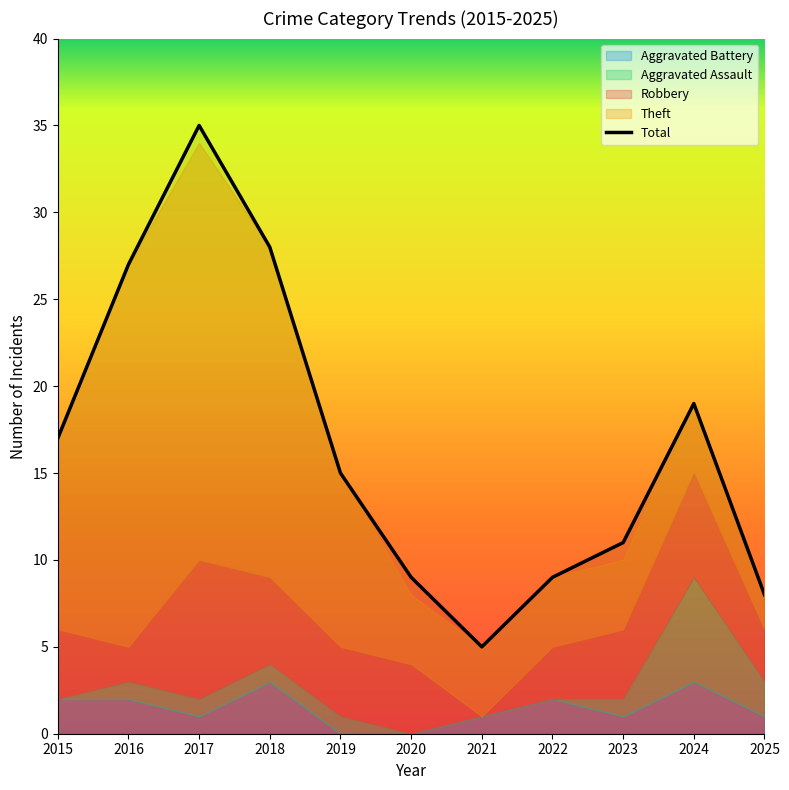

Reading left to right, extract all data points from this chart.

Robbery: 4	2	8	5	4	4	0	3	4	6	3
Theft: 11	22	24	19	10	4	4	4	4	4	2
Aggravated Battery: 2	2	1	3	0	0	1	2	1	3	1
Aggravated Assault: 0	1	1	1	1	0	0	0	1	6	2
Total: 17	27	35	28	15	9	5	9	11	19	8